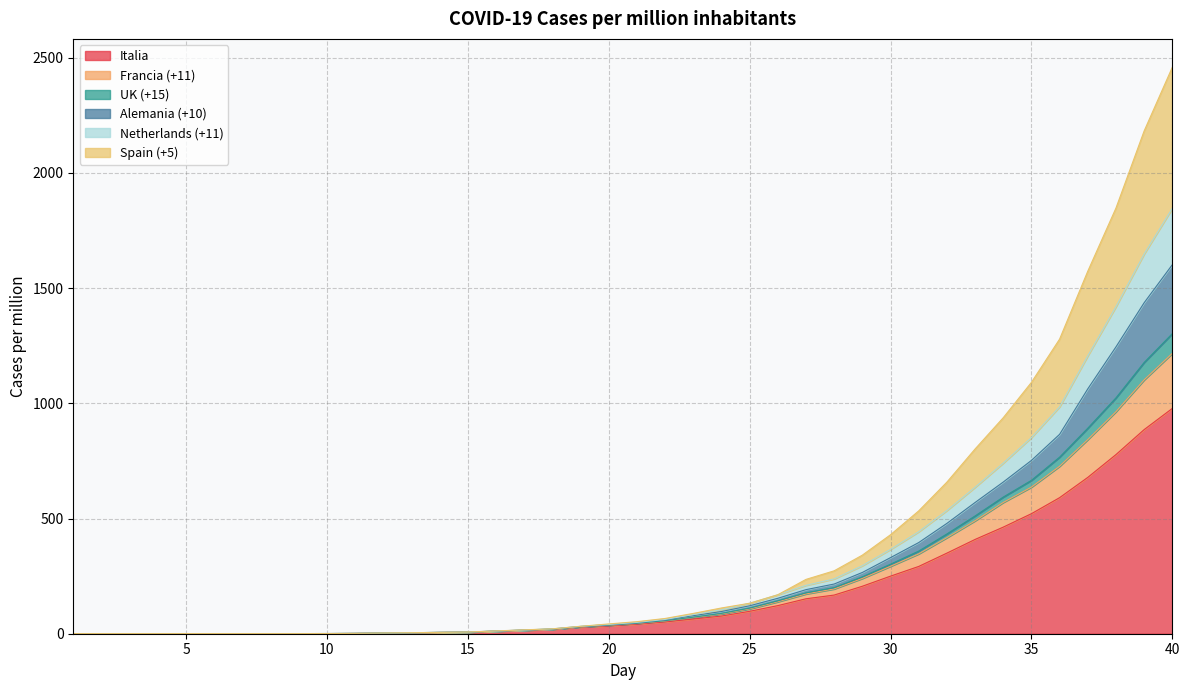

What is the total value across all series at 40?

2458.7